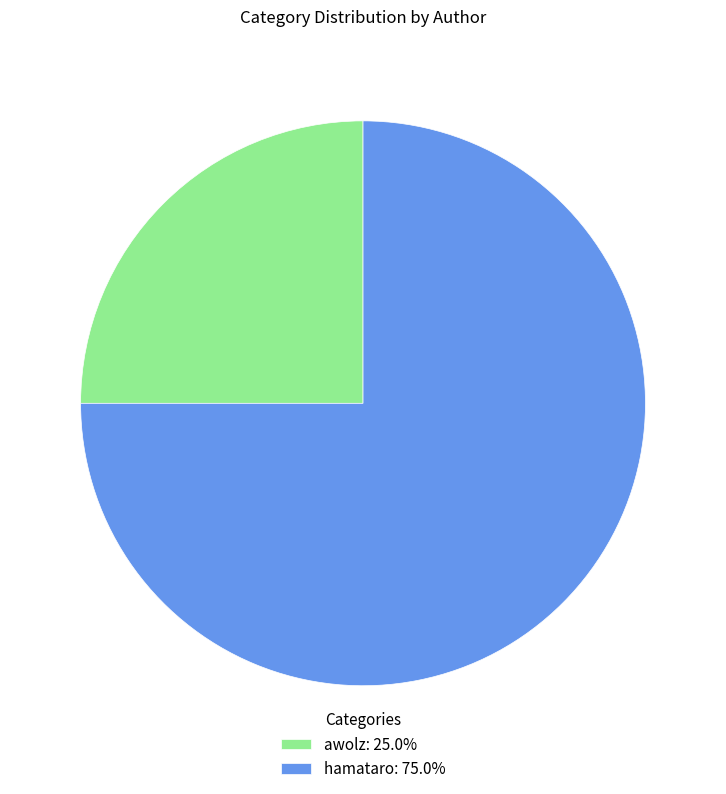

Is it true that hamataro is 67% of the pie?

False